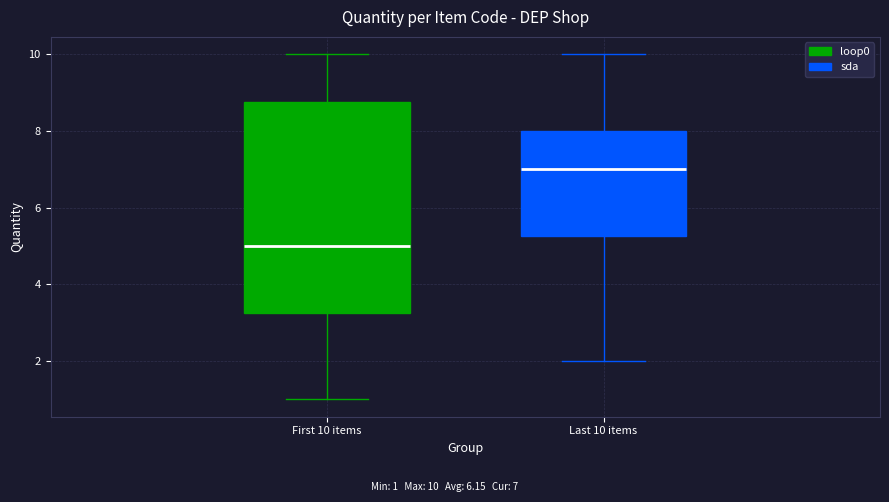

Which box is the tallest, from its lower edge to its upper edge?

First 10 items